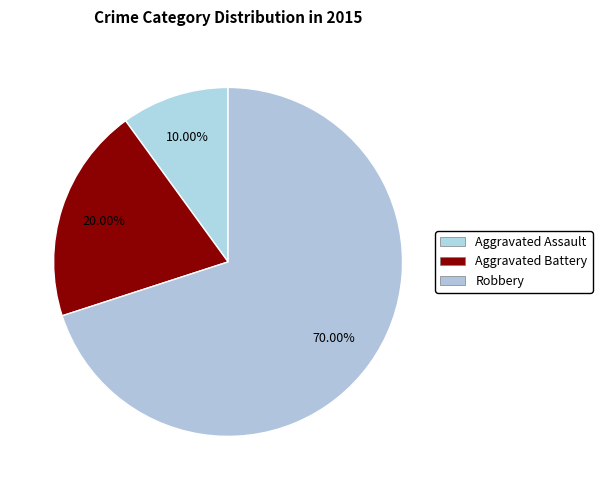

What percentage do Robbery and Aggravated Battery together represent?

90.0%